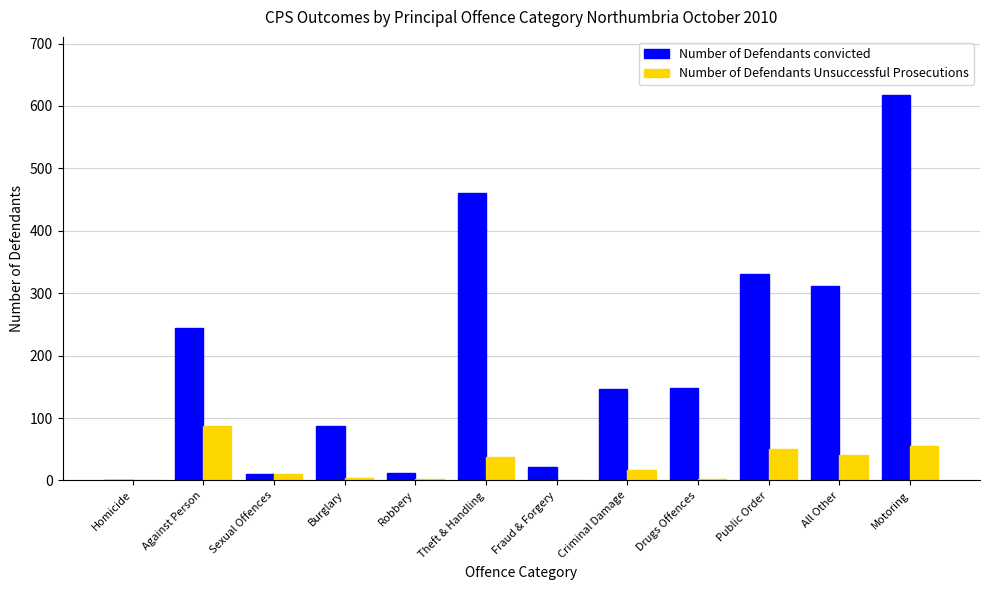

Which series has the largest total across all categories?

Number of Defendants convicted